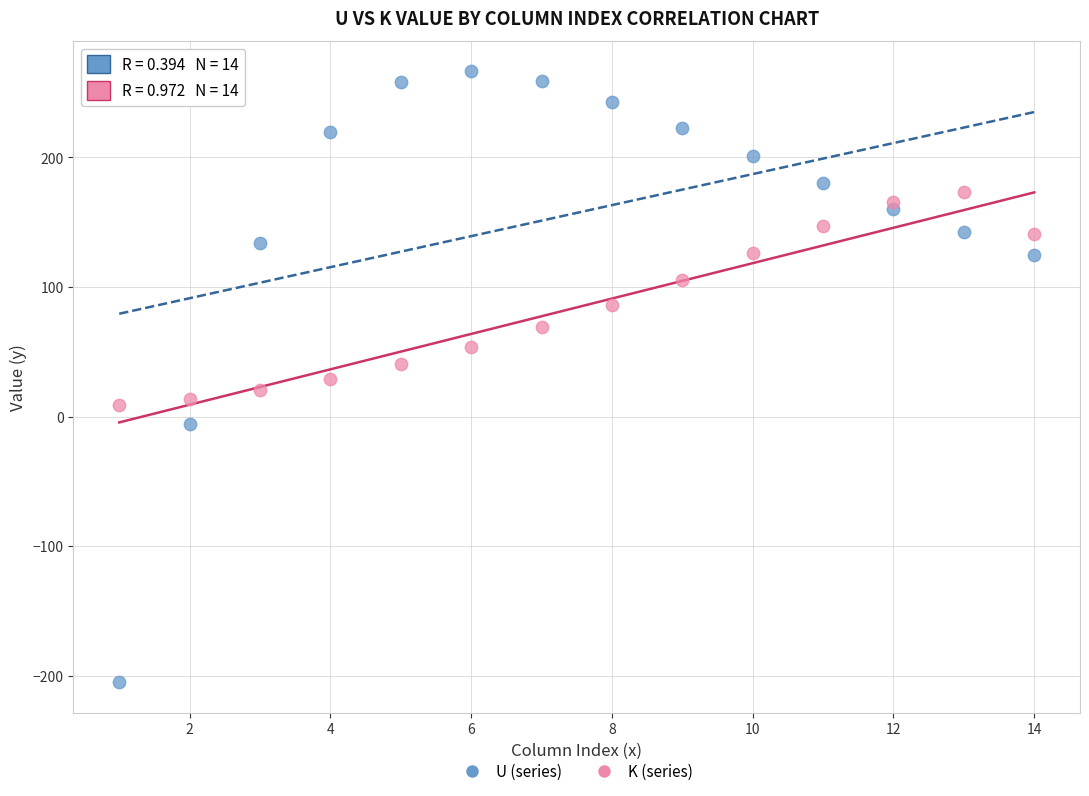

Across all data points, what is the range of Y values (max minus min)?

471.4